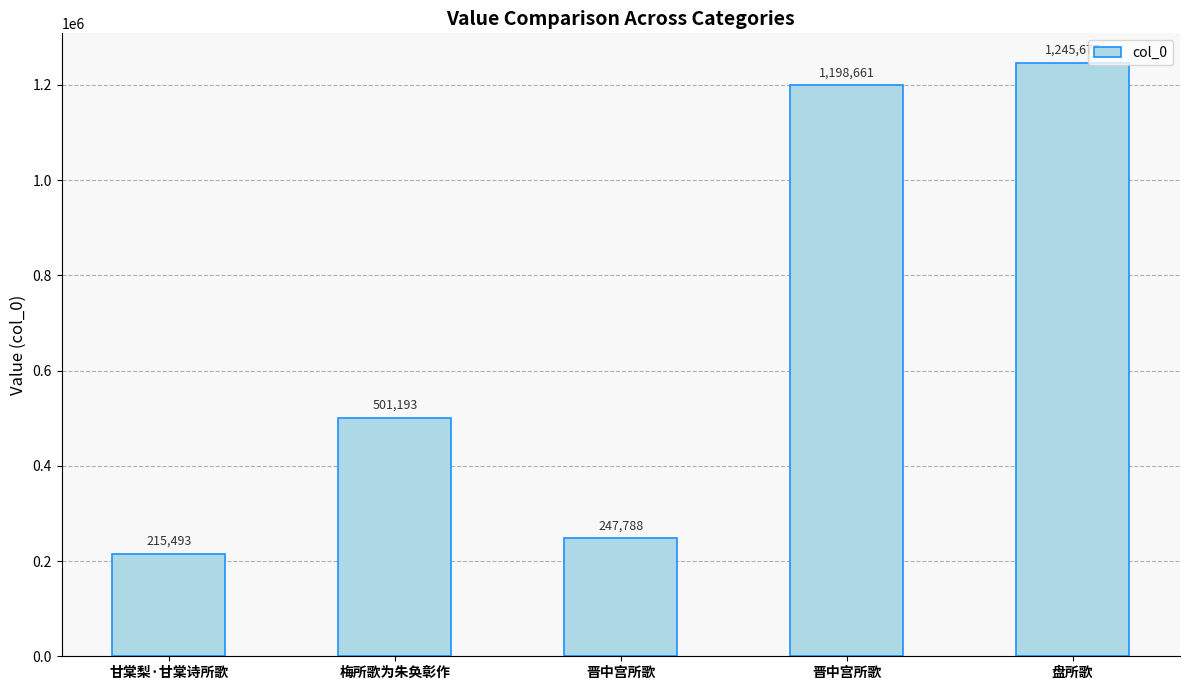

How many distinct data groups are displayed?

1